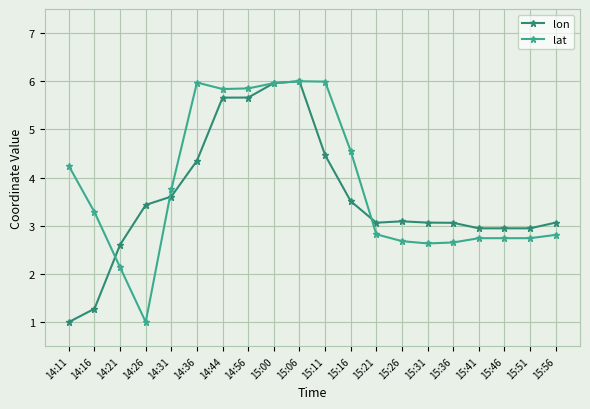

True or false: lon has more than 0 interior local peaks.

True